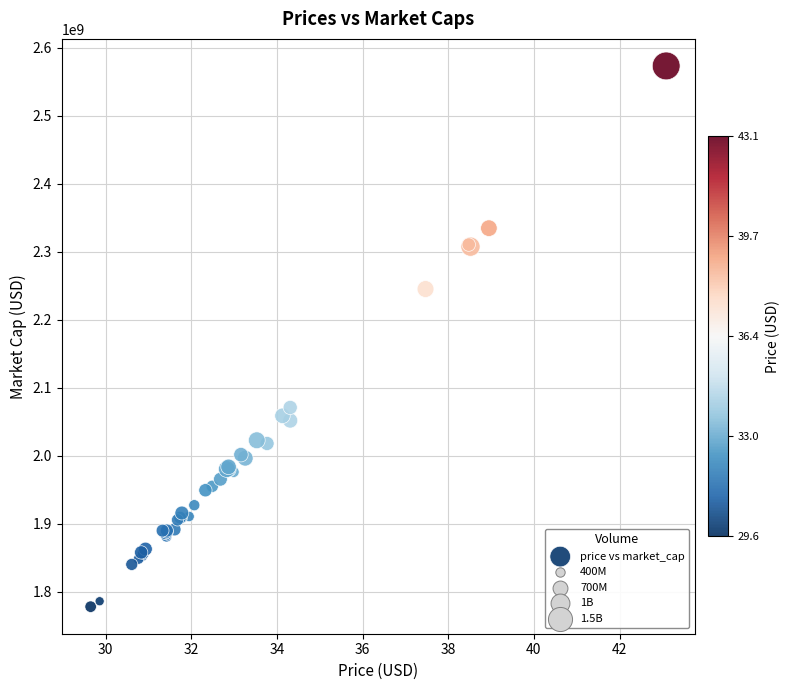

What Y value in the scatter plot is closest to 2175702324?

2245232405.3